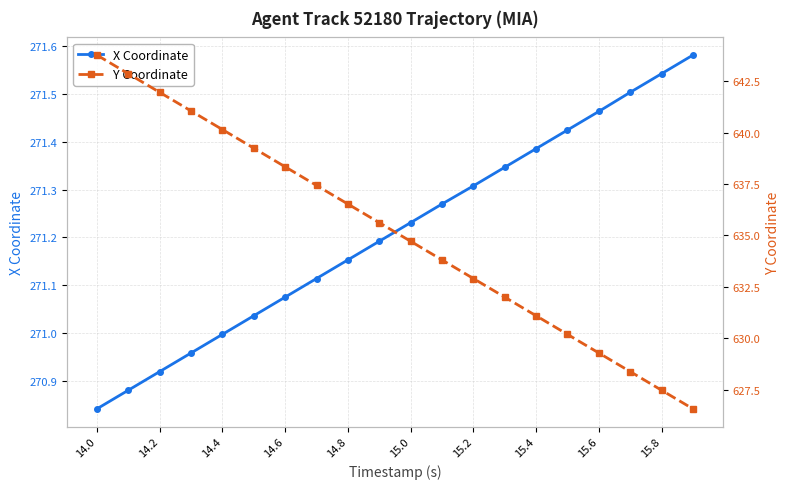

True or false: Y Coordinate has more than 0 interior local peaks.

False